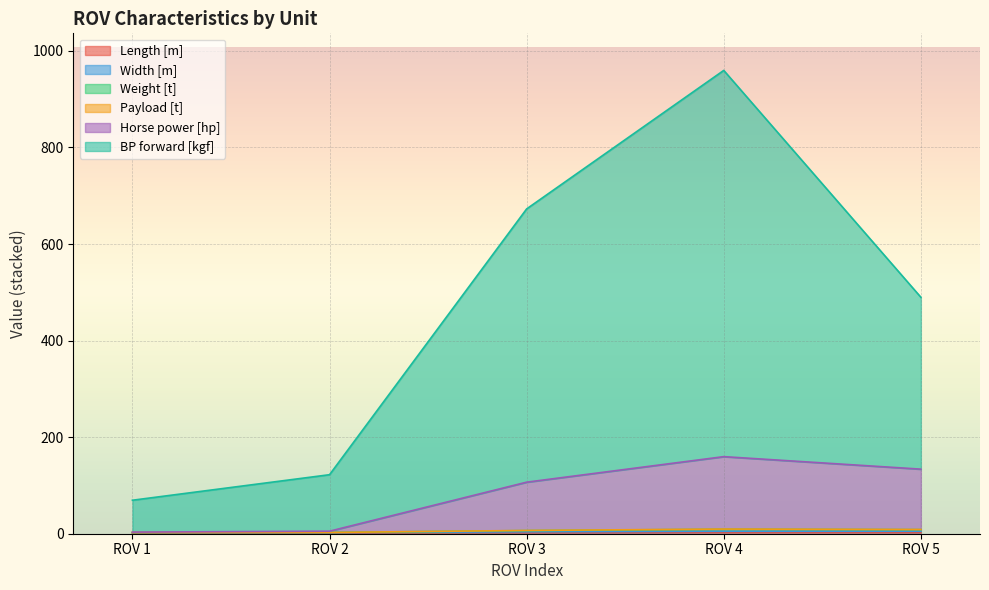

What is the value of the Horse power [hp] point at the 4th from the left?

159.6